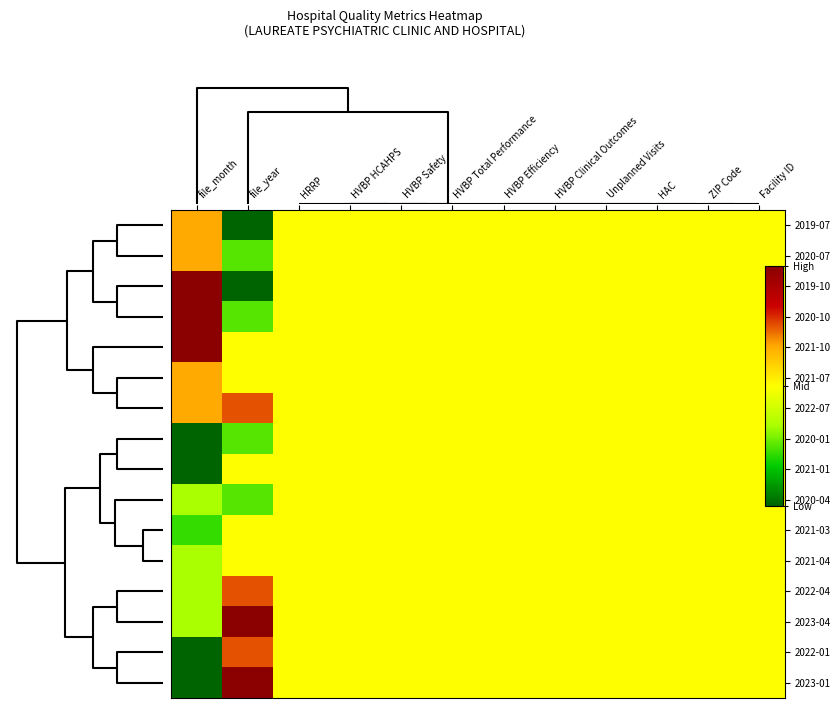

Reading right to left, list all the values displayed in this chart.

2019-07: Facility ID=0.5	ZIP Code=0.5	HAC=0.5	Unplanned Visits=0.5	HVBP Clinical Outcomes=0.5	HVBP Efficiency=0.5	HVBP Total Performance=0.5	HVBP Safety=0.5	HVBP HCAHPS=0.5	HRRP=0.5	file_year=0.0	file_month=0.7
2020-07: Facility ID=0.5	ZIP Code=0.5	HAC=0.5	Unplanned Visits=0.5	HVBP Clinical Outcomes=0.5	HVBP Efficiency=0.5	HVBP Total Performance=0.5	HVBP Safety=0.5	HVBP HCAHPS=0.5	HRRP=0.5	file_year=0.2	file_month=0.7
2019-10: Facility ID=0.5	ZIP Code=0.5	HAC=0.5	Unplanned Visits=0.5	HVBP Clinical Outcomes=0.5	HVBP Efficiency=0.5	HVBP Total Performance=0.5	HVBP Safety=0.5	HVBP HCAHPS=0.5	HRRP=0.5	file_year=0.0	file_month=1.0
2020-10: Facility ID=0.5	ZIP Code=0.5	HAC=0.5	Unplanned Visits=0.5	HVBP Clinical Outcomes=0.5	HVBP Efficiency=0.5	HVBP Total Performance=0.5	HVBP Safety=0.5	HVBP HCAHPS=0.5	HRRP=0.5	file_year=0.2	file_month=1.0
2021-10: Facility ID=0.5	ZIP Code=0.5	HAC=0.5	Unplanned Visits=0.5	HVBP Clinical Outcomes=0.5	HVBP Efficiency=0.5	HVBP Total Performance=0.5	HVBP Safety=0.5	HVBP HCAHPS=0.5	HRRP=0.5	file_year=0.5	file_month=1.0
2021-07: Facility ID=0.5	ZIP Code=0.5	HAC=0.5	Unplanned Visits=0.5	HVBP Clinical Outcomes=0.5	HVBP Efficiency=0.5	HVBP Total Performance=0.5	HVBP Safety=0.5	HVBP HCAHPS=0.5	HRRP=0.5	file_year=0.5	file_month=0.7
2022-07: Facility ID=0.5	ZIP Code=0.5	HAC=0.5	Unplanned Visits=0.5	HVBP Clinical Outcomes=0.5	HVBP Efficiency=0.5	HVBP Total Performance=0.5	HVBP Safety=0.5	HVBP HCAHPS=0.5	HRRP=0.5	file_year=0.8	file_month=0.7
2020-01: Facility ID=0.5	ZIP Code=0.5	HAC=0.5	Unplanned Visits=0.5	HVBP Clinical Outcomes=0.5	HVBP Efficiency=0.5	HVBP Total Performance=0.5	HVBP Safety=0.5	HVBP HCAHPS=0.5	HRRP=0.5	file_year=0.2	file_month=0.0
2021-01: Facility ID=0.5	ZIP Code=0.5	HAC=0.5	Unplanned Visits=0.5	HVBP Clinical Outcomes=0.5	HVBP Efficiency=0.5	HVBP Total Performance=0.5	HVBP Safety=0.5	HVBP HCAHPS=0.5	HRRP=0.5	file_year=0.5	file_month=0.0
2020-04: Facility ID=0.5	ZIP Code=0.5	HAC=0.5	Unplanned Visits=0.5	HVBP Clinical Outcomes=0.5	HVBP Efficiency=0.5	HVBP Total Performance=0.5	HVBP Safety=0.5	HVBP HCAHPS=0.5	HRRP=0.5	file_year=0.2	file_month=0.3
2021-03: Facility ID=0.5	ZIP Code=0.5	HAC=0.5	Unplanned Visits=0.5	HVBP Clinical Outcomes=0.5	HVBP Efficiency=0.5	HVBP Total Performance=0.5	HVBP Safety=0.5	HVBP HCAHPS=0.5	HRRP=0.5	file_year=0.5	file_month=0.2
2021-04: Facility ID=0.5	ZIP Code=0.5	HAC=0.5	Unplanned Visits=0.5	HVBP Clinical Outcomes=0.5	HVBP Efficiency=0.5	HVBP Total Performance=0.5	HVBP Safety=0.5	HVBP HCAHPS=0.5	HRRP=0.5	file_year=0.5	file_month=0.3
2022-04: Facility ID=0.5	ZIP Code=0.5	HAC=0.5	Unplanned Visits=0.5	HVBP Clinical Outcomes=0.5	HVBP Efficiency=0.5	HVBP Total Performance=0.5	HVBP Safety=0.5	HVBP HCAHPS=0.5	HRRP=0.5	file_year=0.8	file_month=0.3
2023-04: Facility ID=0.5	ZIP Code=0.5	HAC=0.5	Unplanned Visits=0.5	HVBP Clinical Outcomes=0.5	HVBP Efficiency=0.5	HVBP Total Performance=0.5	HVBP Safety=0.5	HVBP HCAHPS=0.5	HRRP=0.5	file_year=1.0	file_month=0.3
2022-01: Facility ID=0.5	ZIP Code=0.5	HAC=0.5	Unplanned Visits=0.5	HVBP Clinical Outcomes=0.5	HVBP Efficiency=0.5	HVBP Total Performance=0.5	HVBP Safety=0.5	HVBP HCAHPS=0.5	HRRP=0.5	file_year=0.8	file_month=0.0
2023-01: Facility ID=0.5	ZIP Code=0.5	HAC=0.5	Unplanned Visits=0.5	HVBP Clinical Outcomes=0.5	HVBP Efficiency=0.5	HVBP Total Performance=0.5	HVBP Safety=0.5	HVBP HCAHPS=0.5	HRRP=0.5	file_year=1.0	file_month=0.0